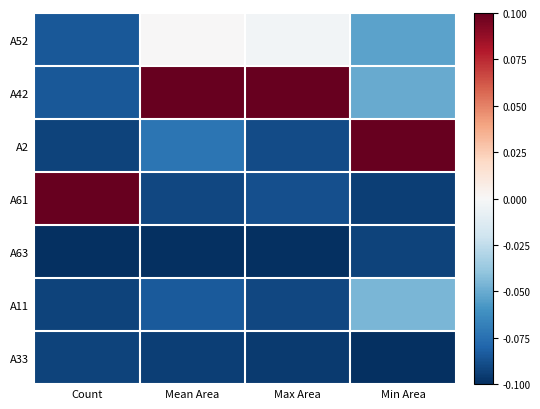

What is the minimum value shown in the chart?

-0.1